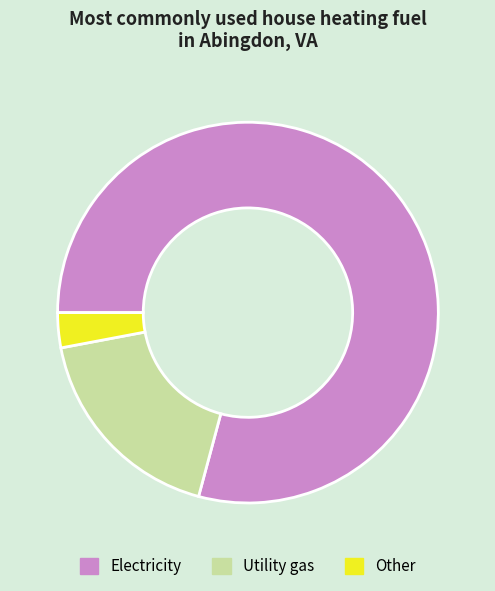

Is there any slice that represents more than half of the pie?

Yes